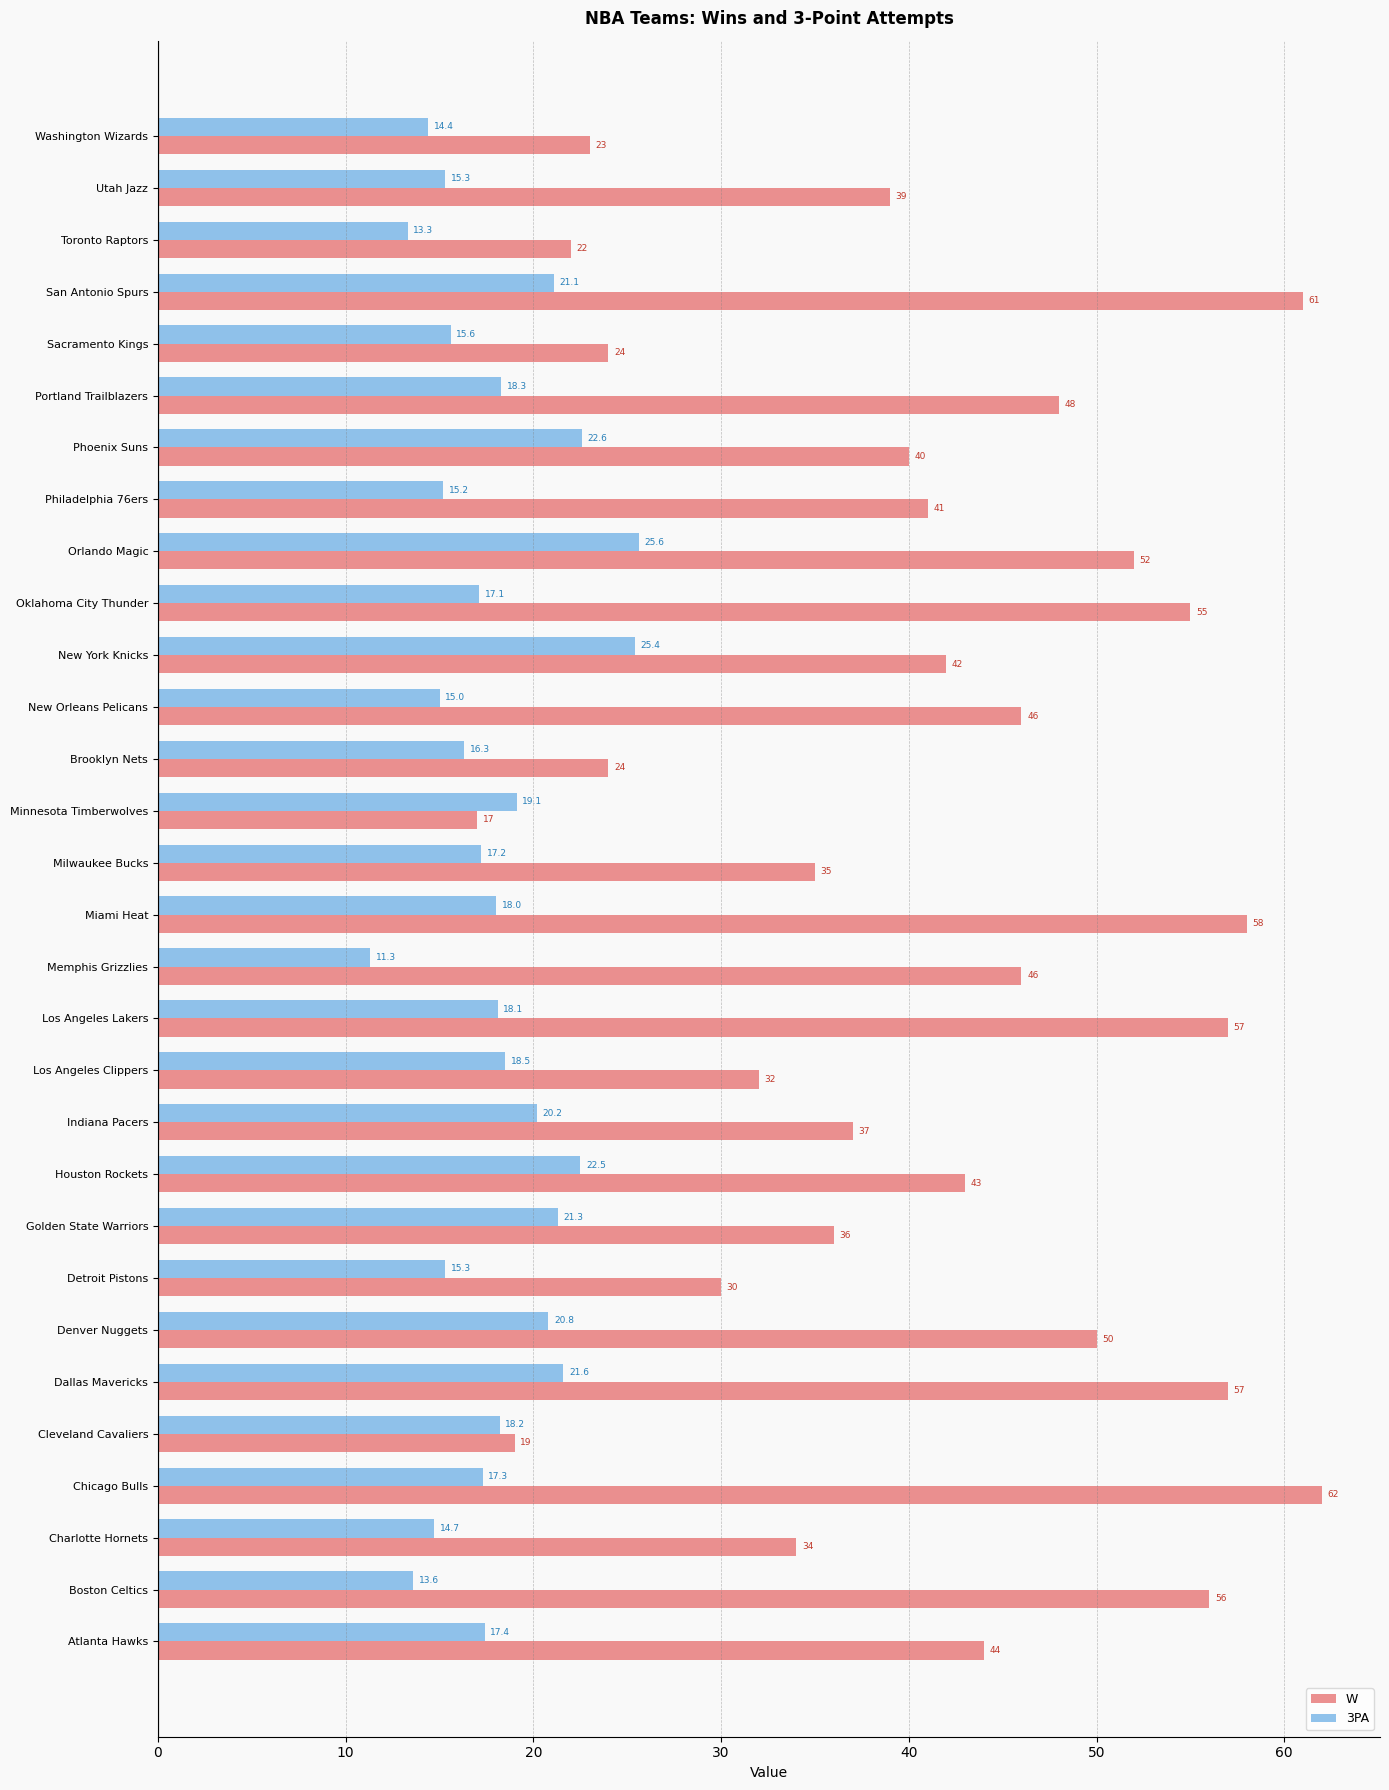

Which series has the largest total across all categories?

W